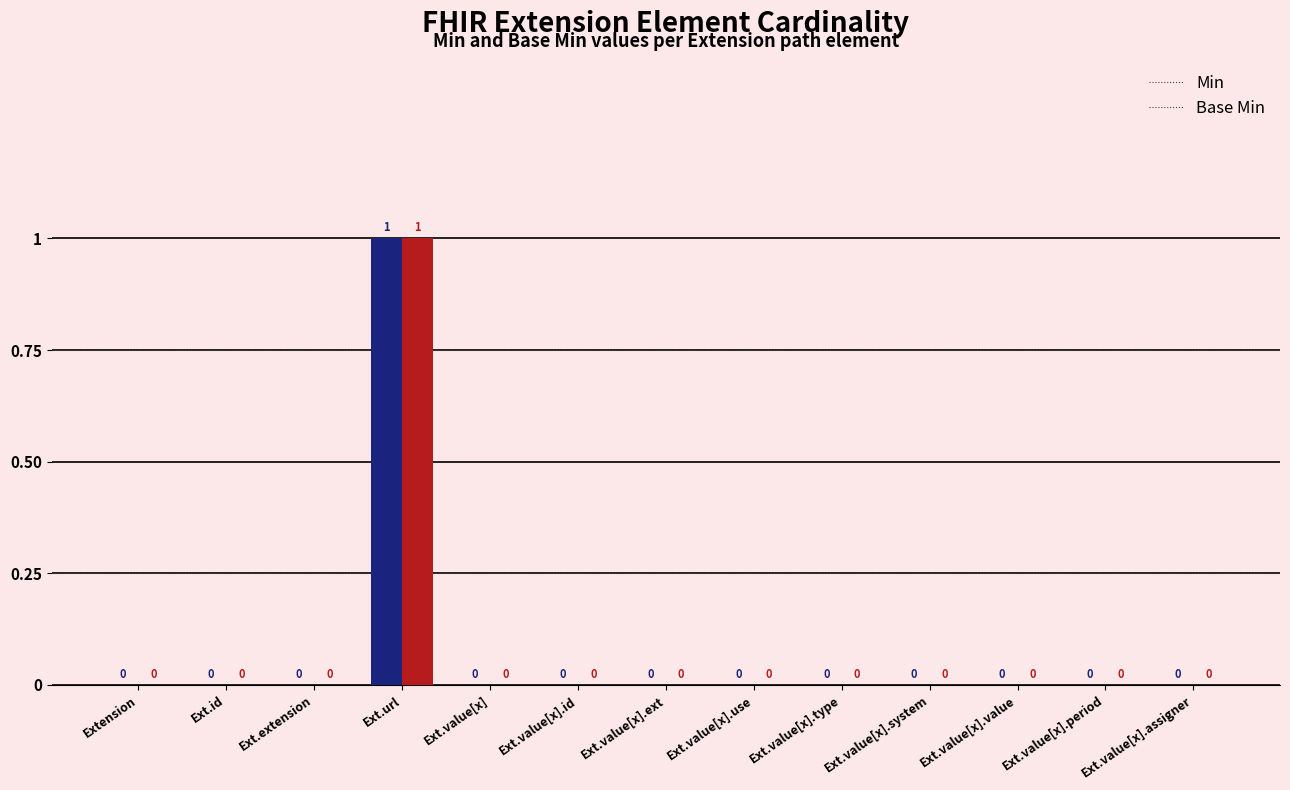

Are the bars grouped side by side (vs. stacked)?

Yes